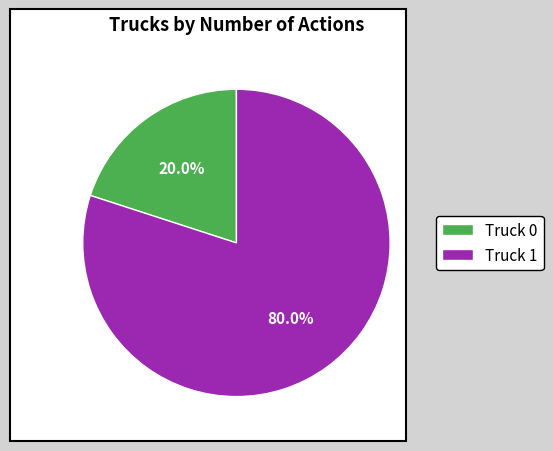

What is the largest slice in the pie chart?

Truck 1